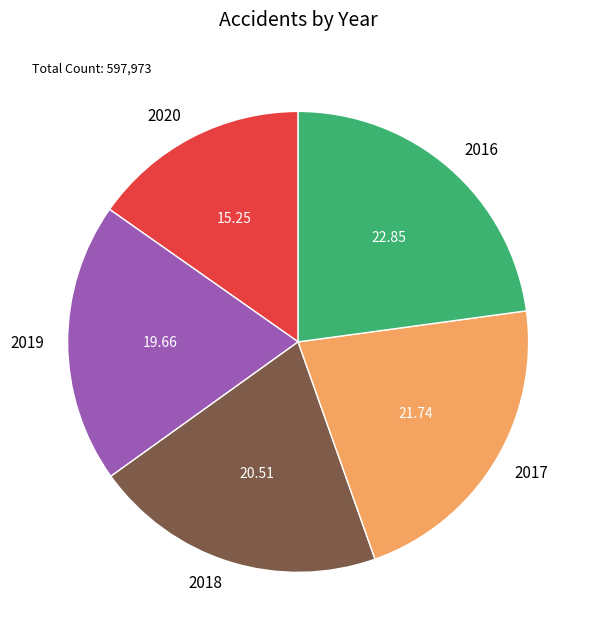

How many slices are in this pie chart?

5